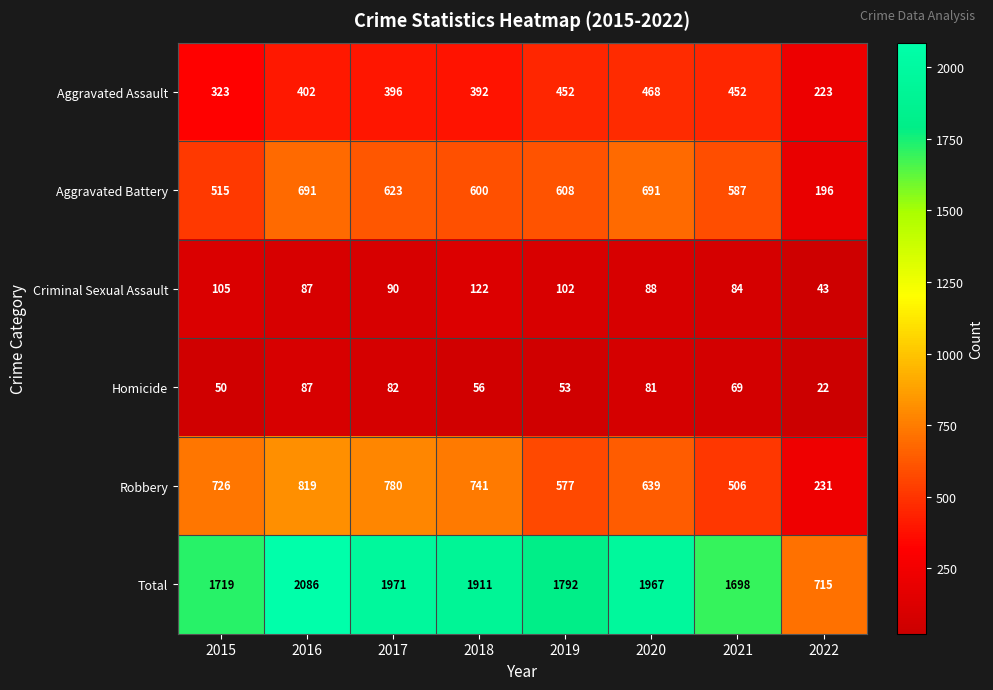

Where does the Homicide series first go above 69?

2016